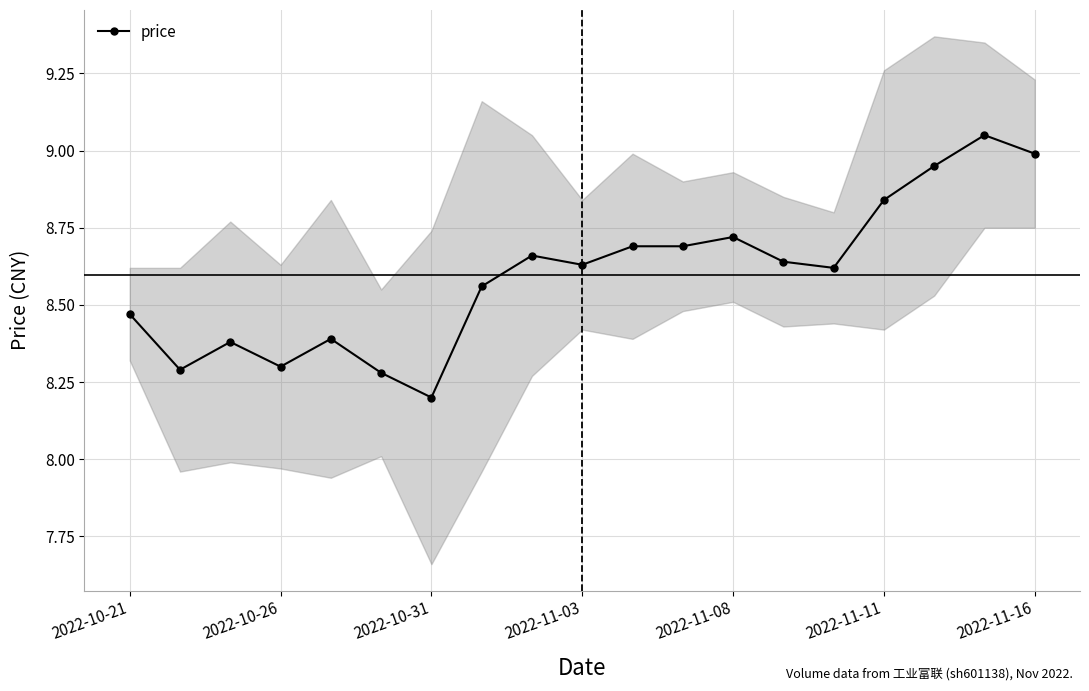

Count the number of data series in this chart.

1